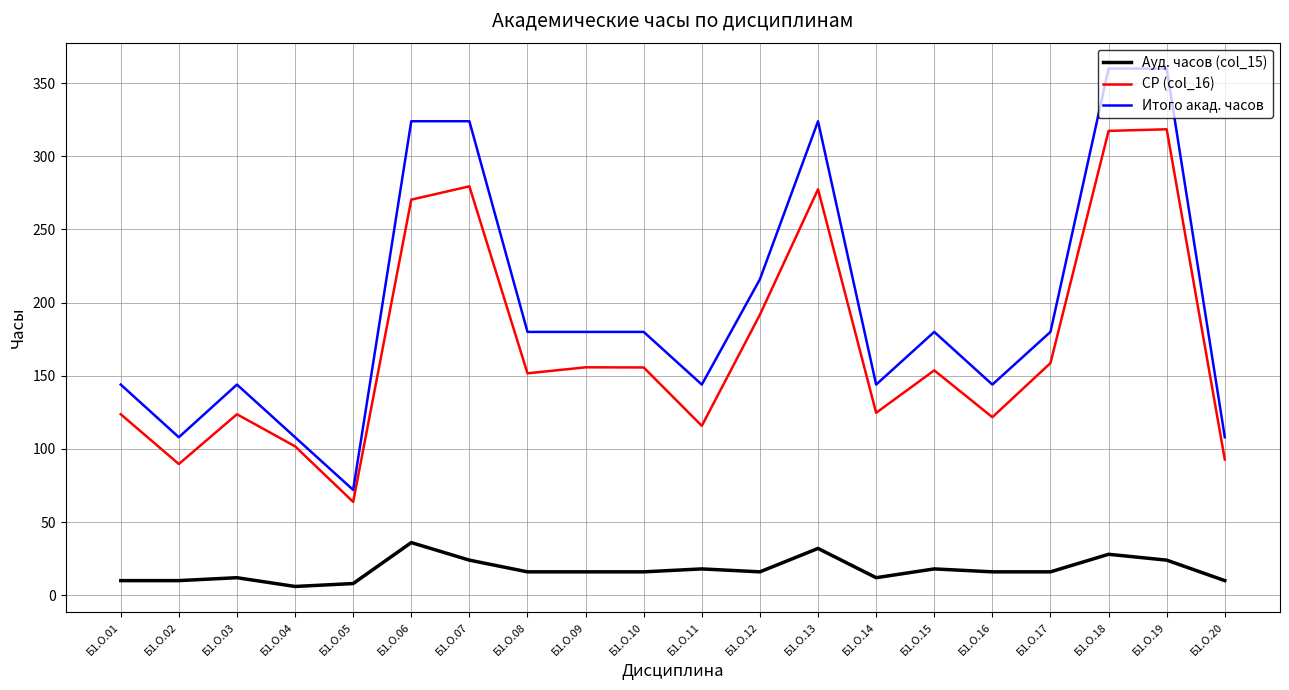

Rank the series at Б1.О.17 from highest to lowest value.

Итого акад. часов, СР (col_16), Ауд. часов (col_15)